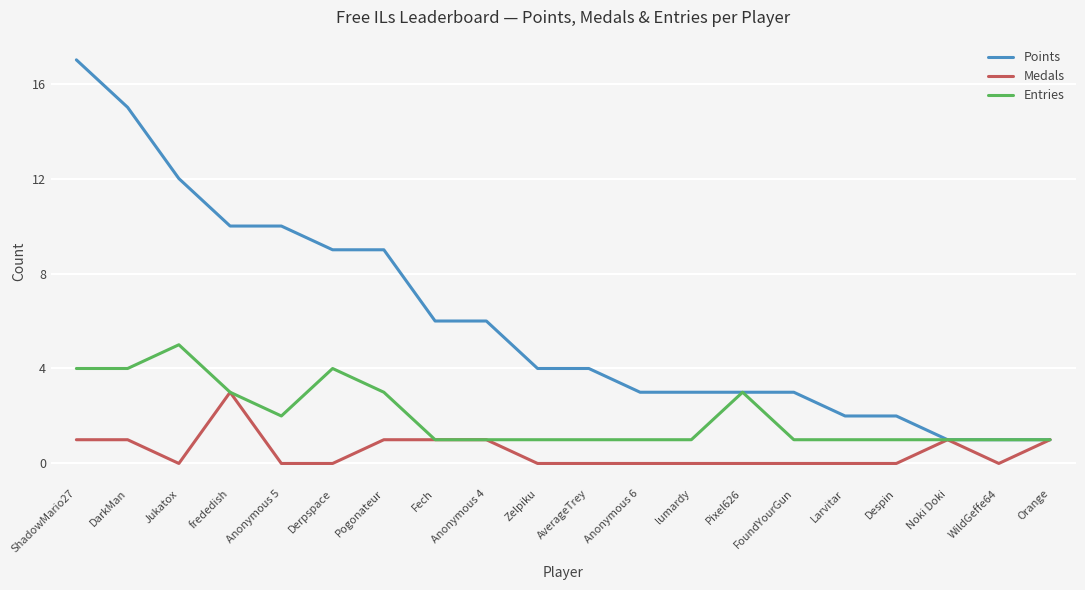

Reading left to right, extract all data points from this chart.

Points: 17	15	12	10	10	9	9	6	6	4	4	3	3	3	3	2	2	1	1	1
Medals: 1	1	0	3	0	0	1	1	1	0	0	0	0	0	0	0	0	1	0	1
Entries: 4	4	5	3	2	4	3	1	1	1	1	1	1	3	1	1	1	1	1	1